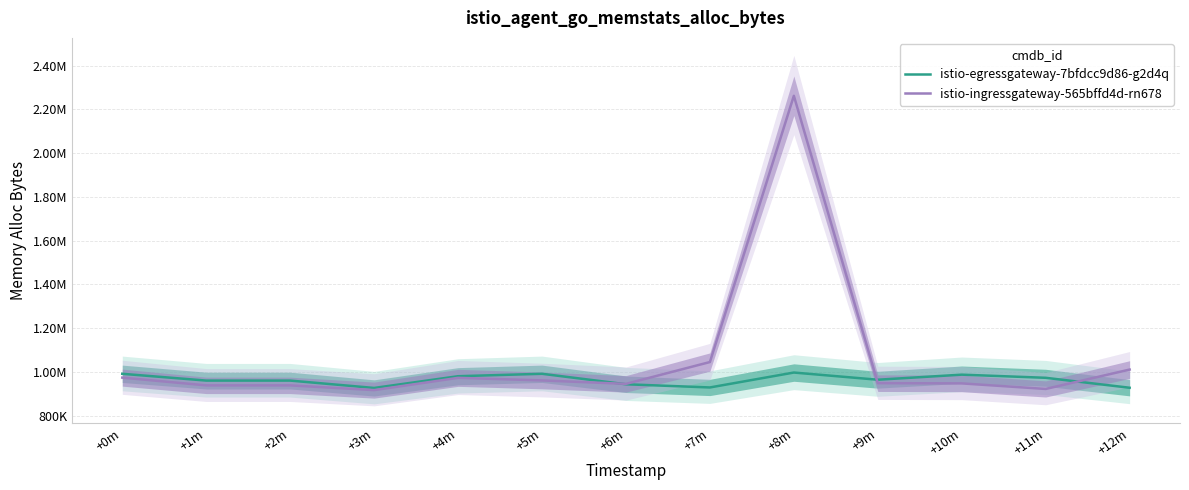

List the series in order of their peak value, highest first.

istio-ingressgateway-565bffd4d-rn678, istio-egressgateway-7bfdcc9d86-g2d4q